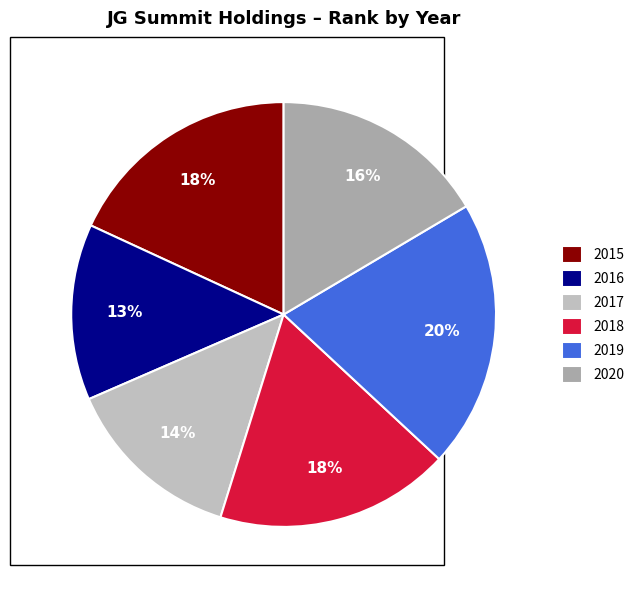

The 2015 slice represents 18% of the pie. True or false?

True